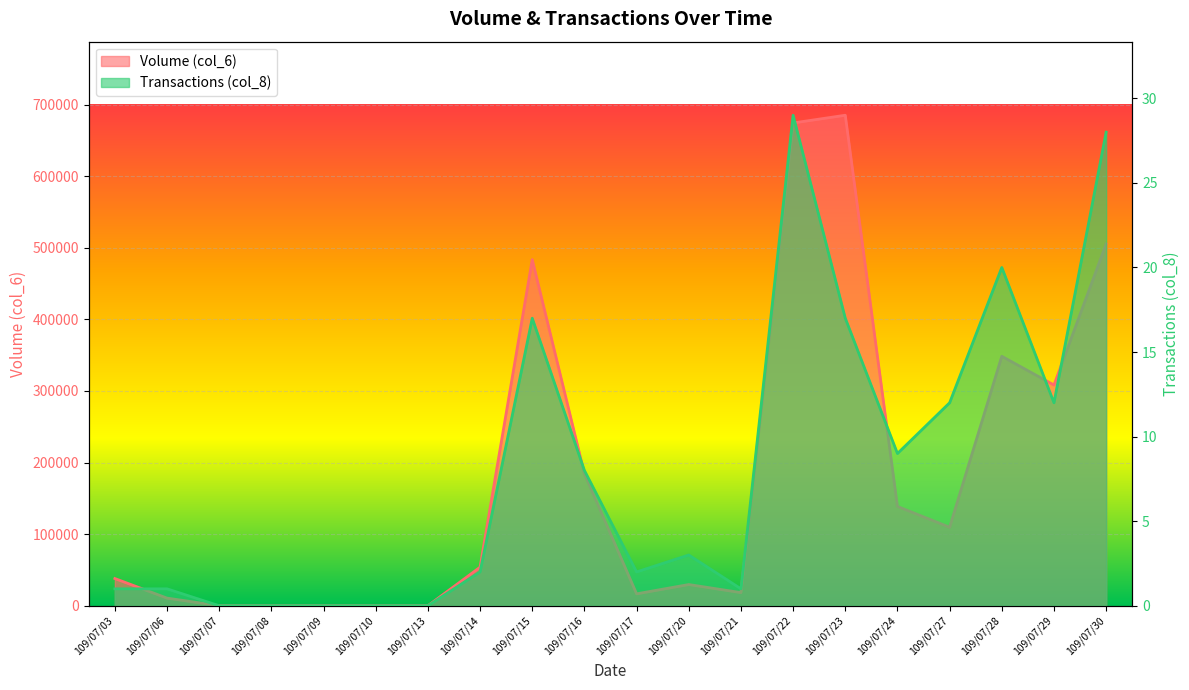

Between 109/07/06 and 109/07/09, which series saw the biggest shift?

Volume (col_6)